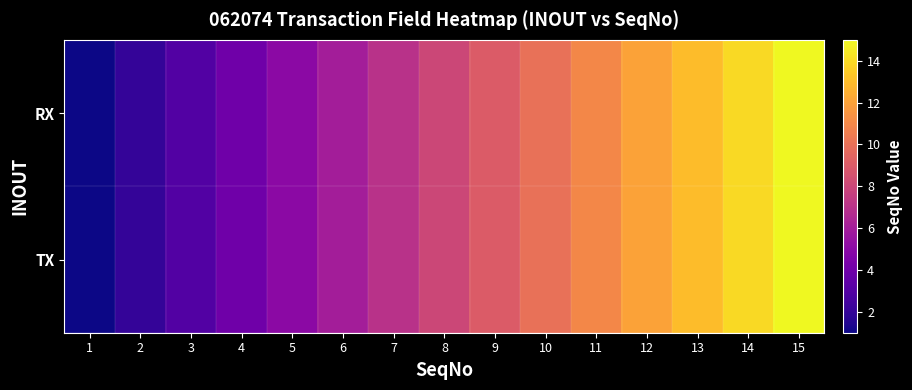

At 5, list the series in order from smallest to largest.

TX, RX